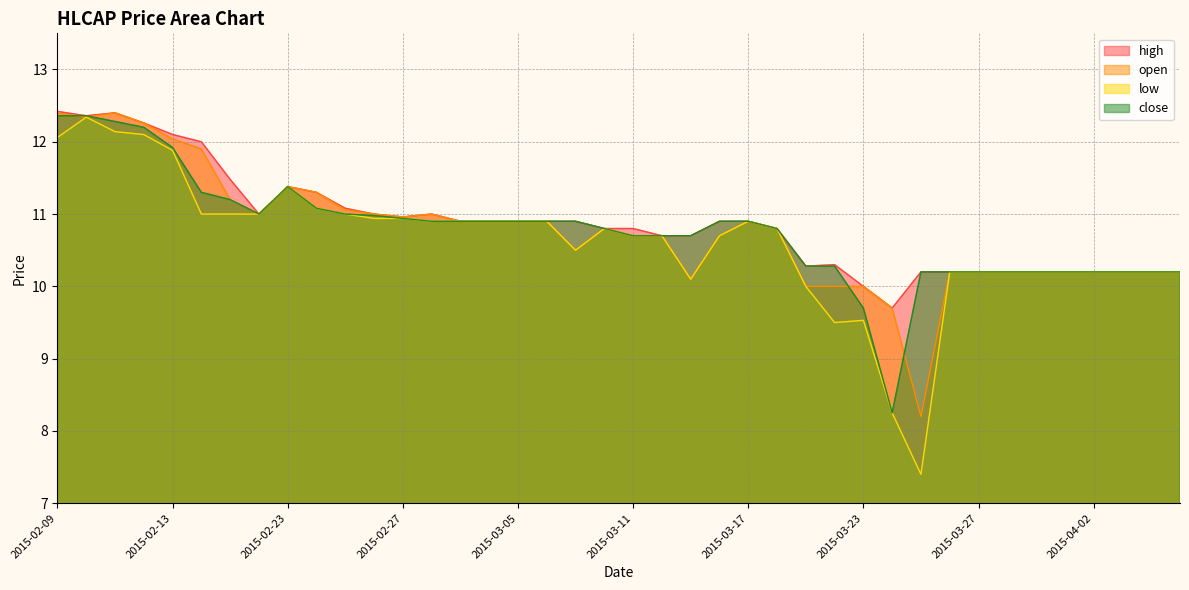

How many lines are shown in the chart?

4